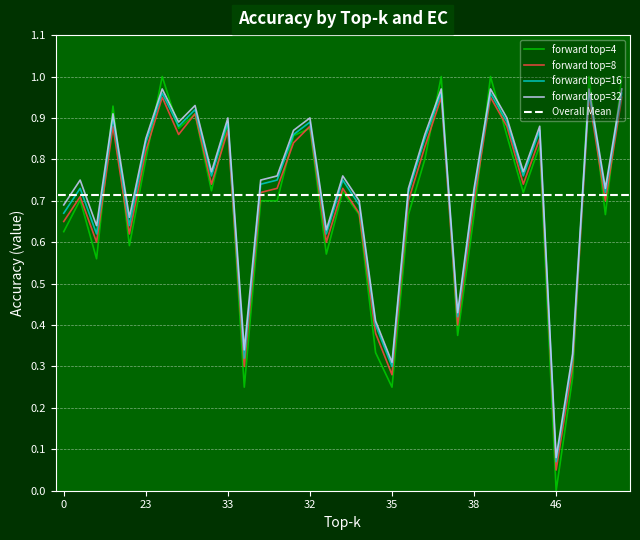

Rank the series by their average value, from highest to lowest.

forward top=32, forward top=16, forward top=8, forward top=4